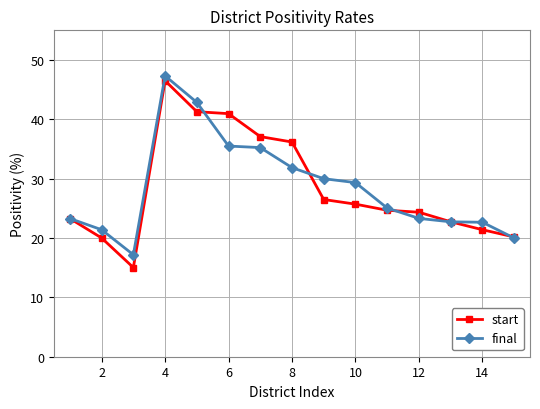

What is the lowest value of the final series?

17.2